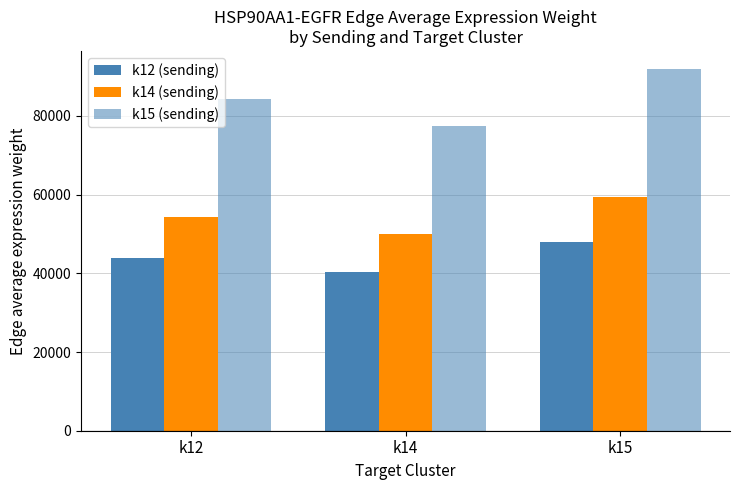

Does the chart contain any negative values?

No